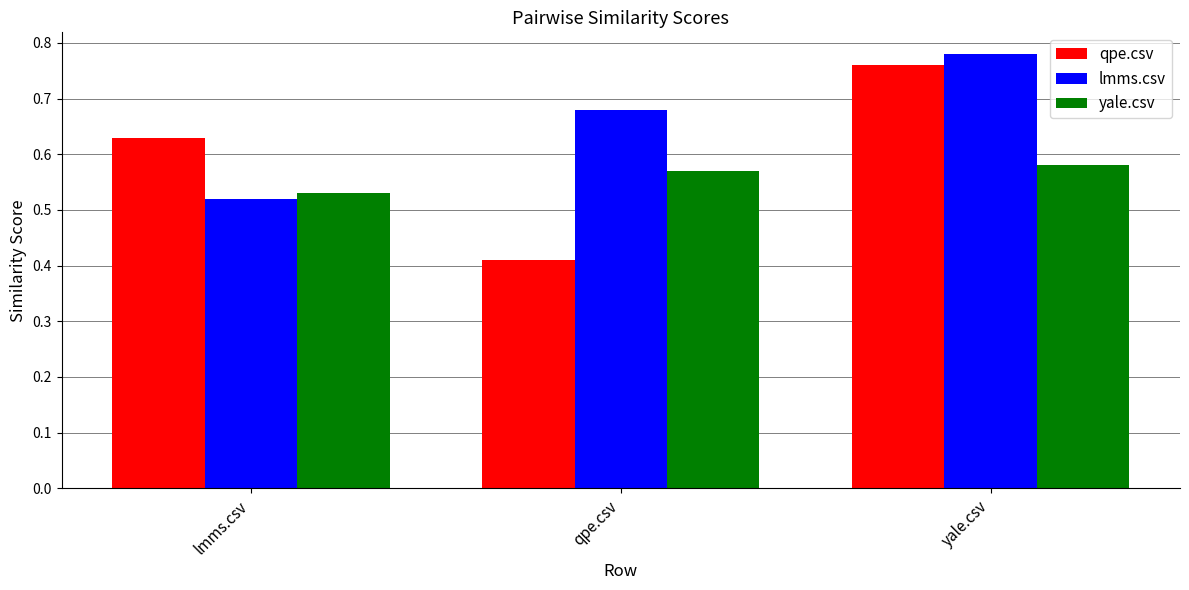

True or false: yale.csv has a value of 0.9 at lmms.csv.

False